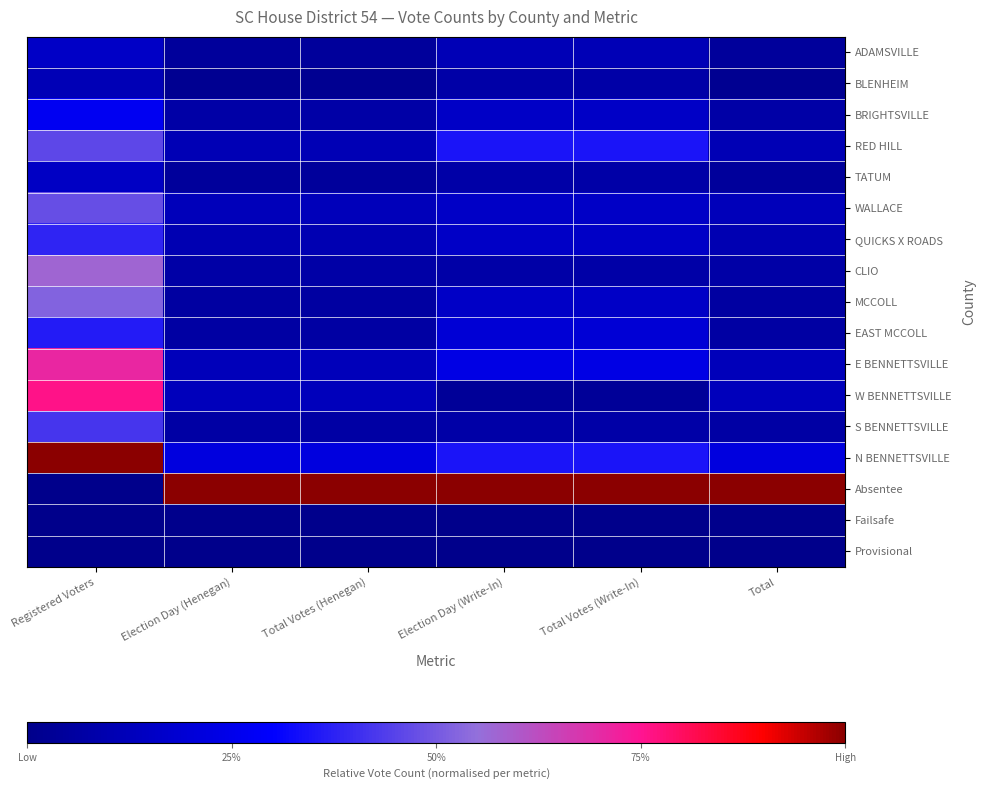

Which series has the largest total across all categories?

Absentee